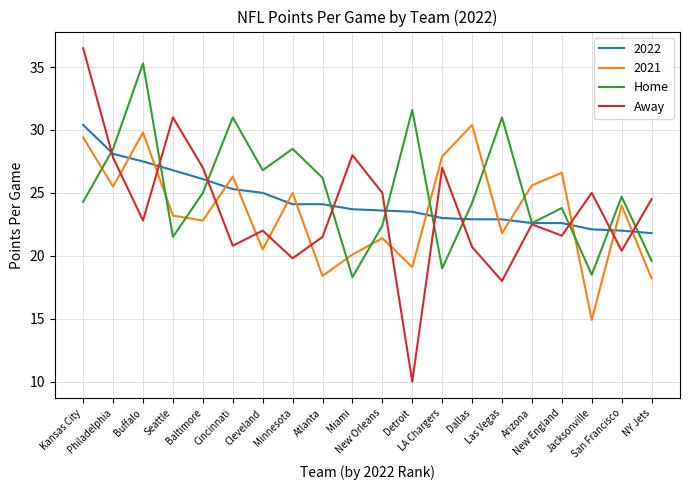

Which series has the widest spread of values?

Away